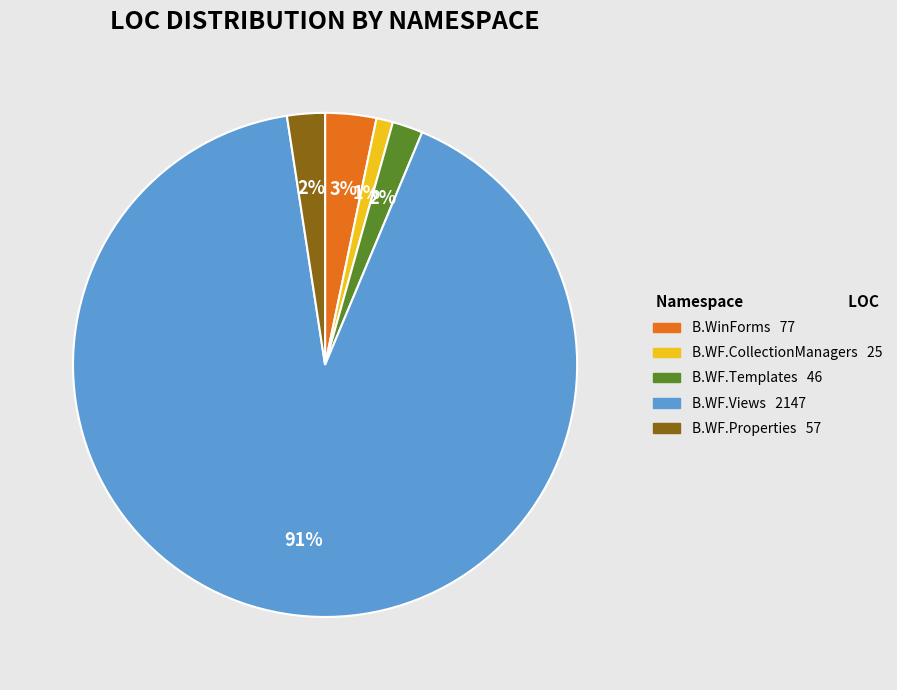

Is there a majority slice in this chart?

Yes